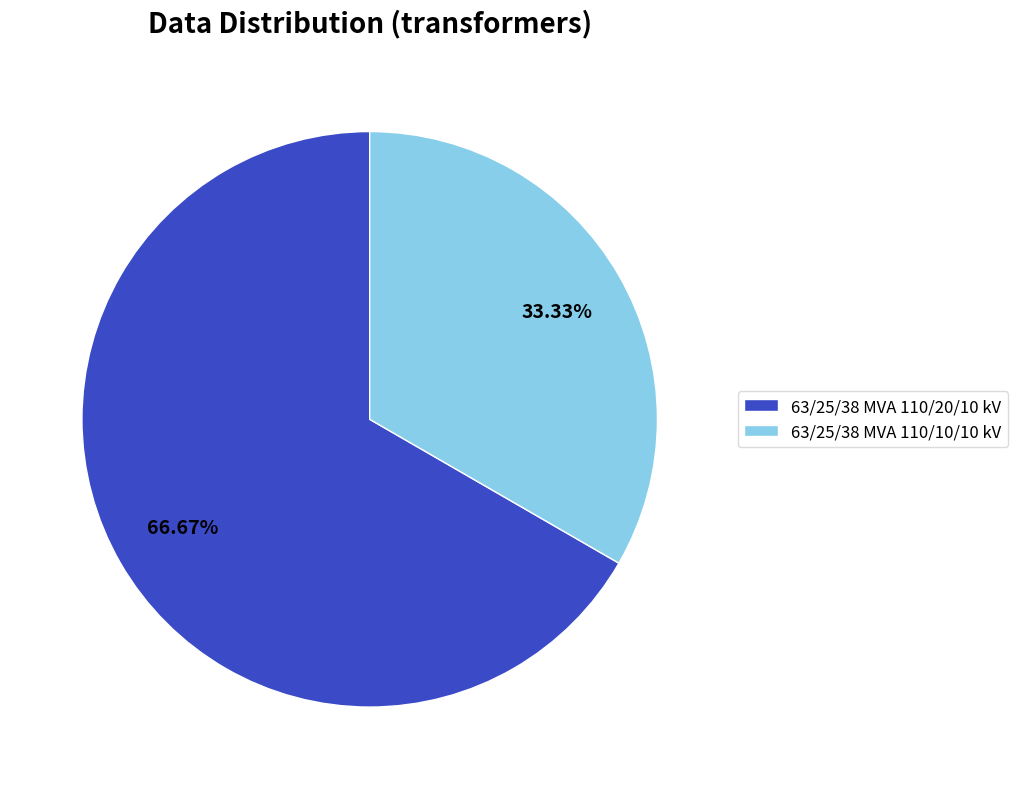

What percentage is the 63/25/38 MVA 110/20/10 kV slice, to the nearest percent?

67%